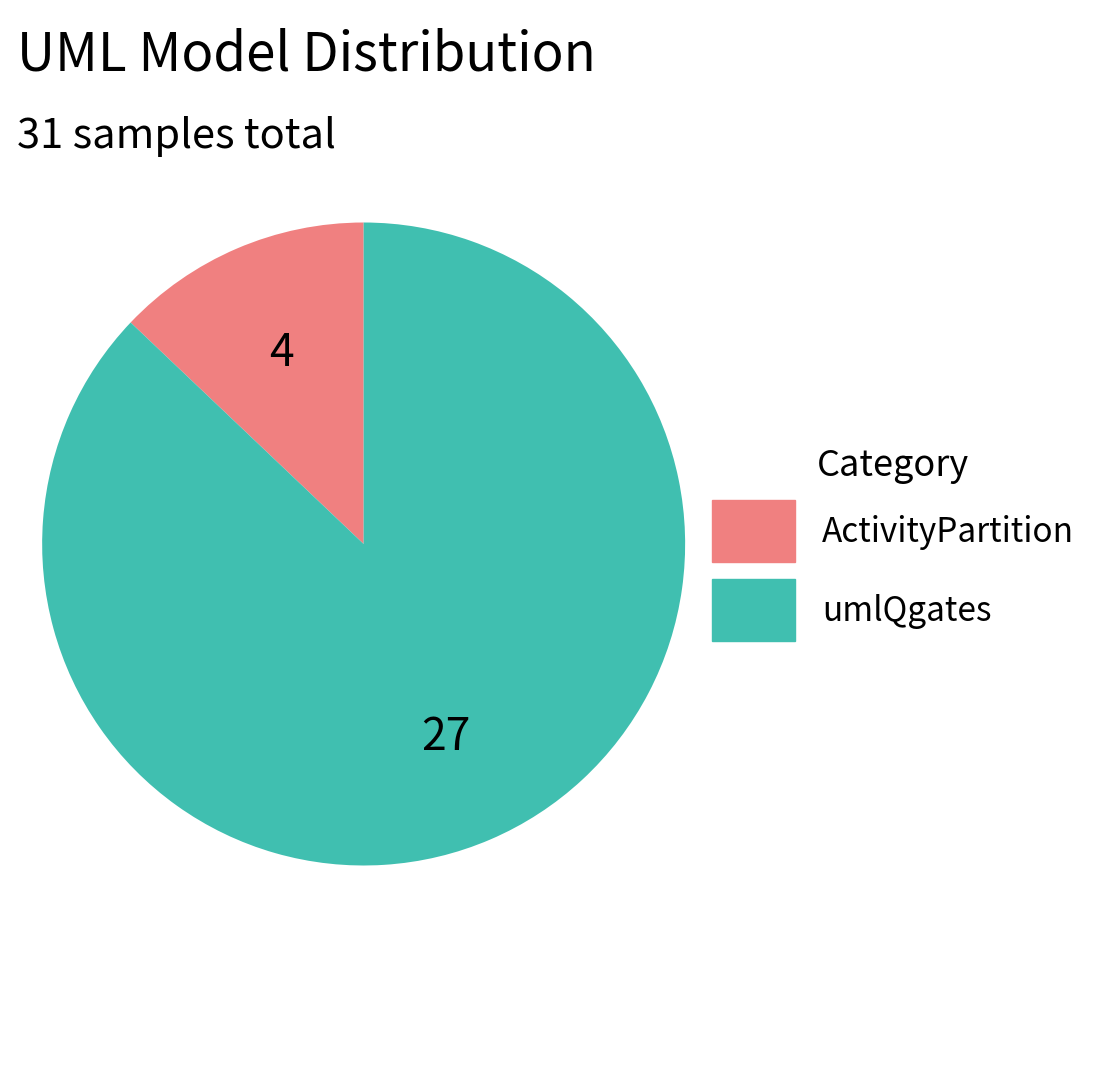

Do umlQgates and ActivityPartition together represent more than half of the pie?

Yes